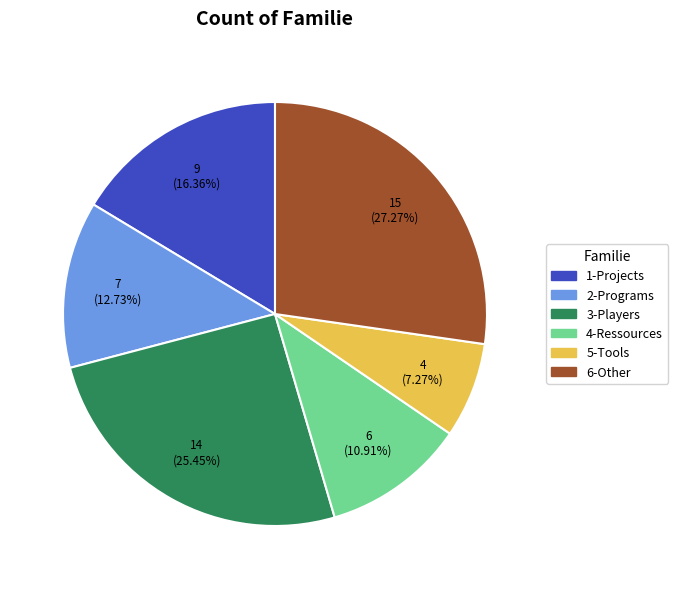

Count the number of slices in the pie.

6